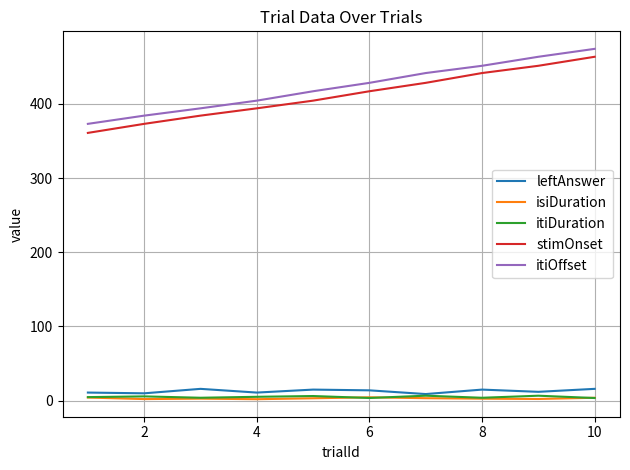

What is the greatest value displayed?

474.0